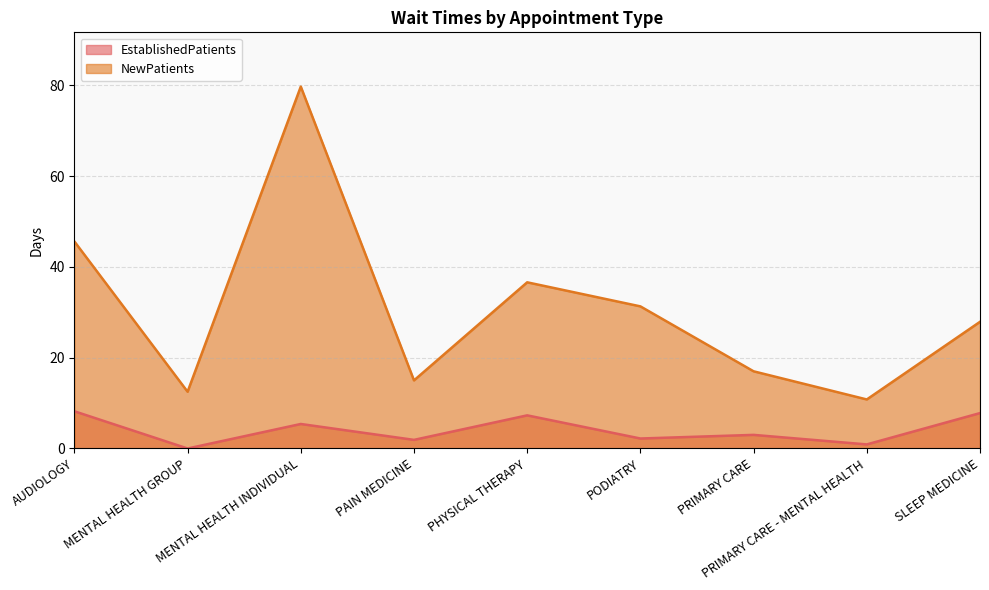

Reading right to left, extract all data points from this chart.

EstablishedPatients: 7.8	0.9	3.0	2.2	7.3	1.9	5.4	0.0	8.2
NewPatients: 27.9	10.8	17.0	31.3	36.6	15.0	79.7	12.5	45.6